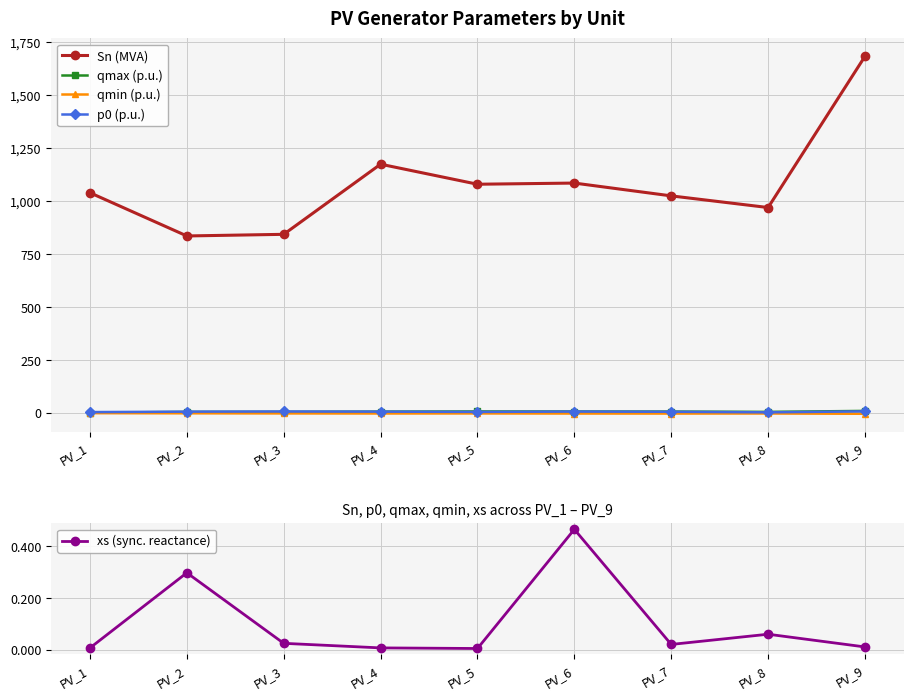

Rank the series at PV_1 from lowest to highest value.

qmin (p.u.), xs (sync. reactance), qmax (p.u.), p0 (p.u.), Sn (MVA)